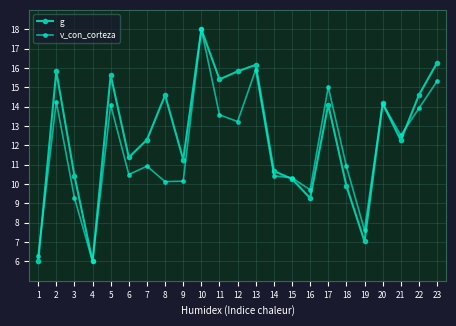

What is the spread (max minus min) of values at 1?

0.3